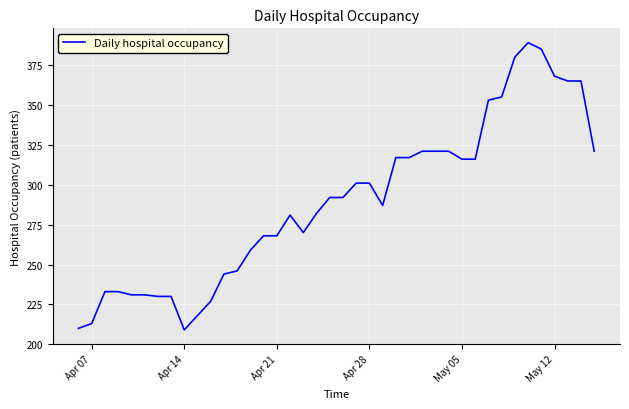

What is the difference between the maximum and minimum values?

180